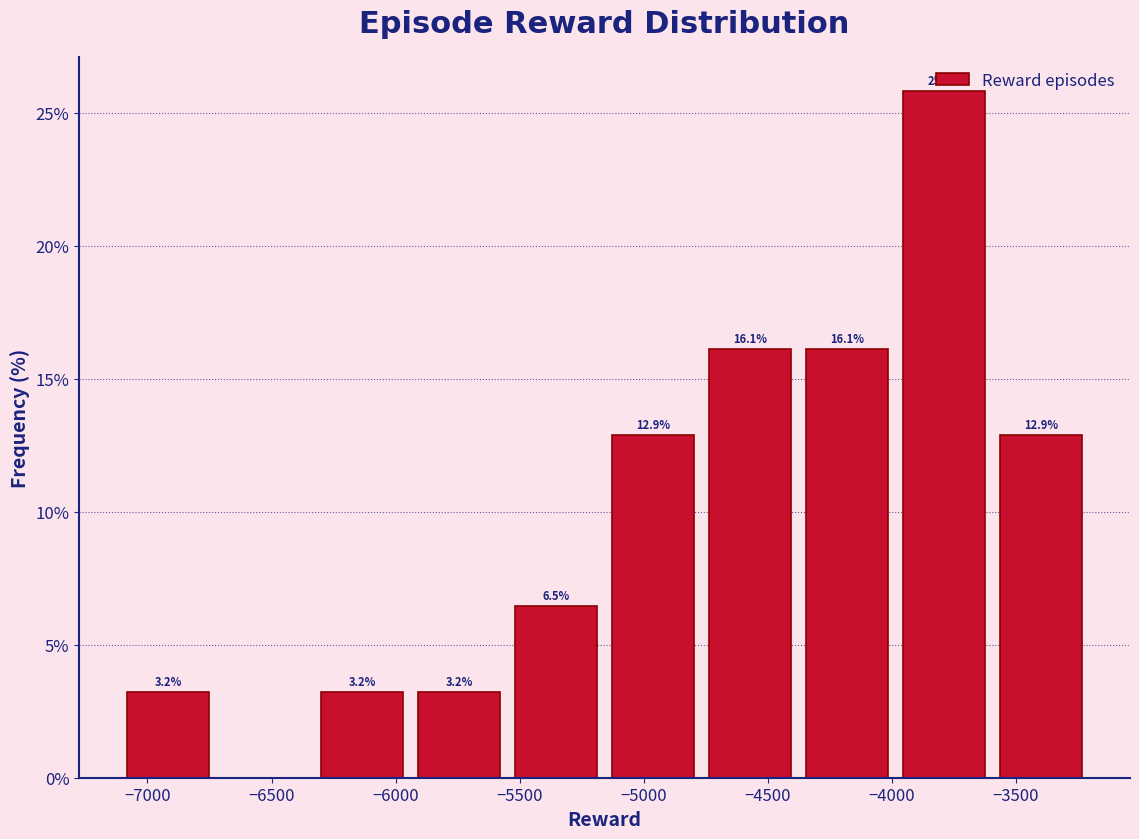

Which range on the x-axis has the tallest bar?

-4000 to -3600